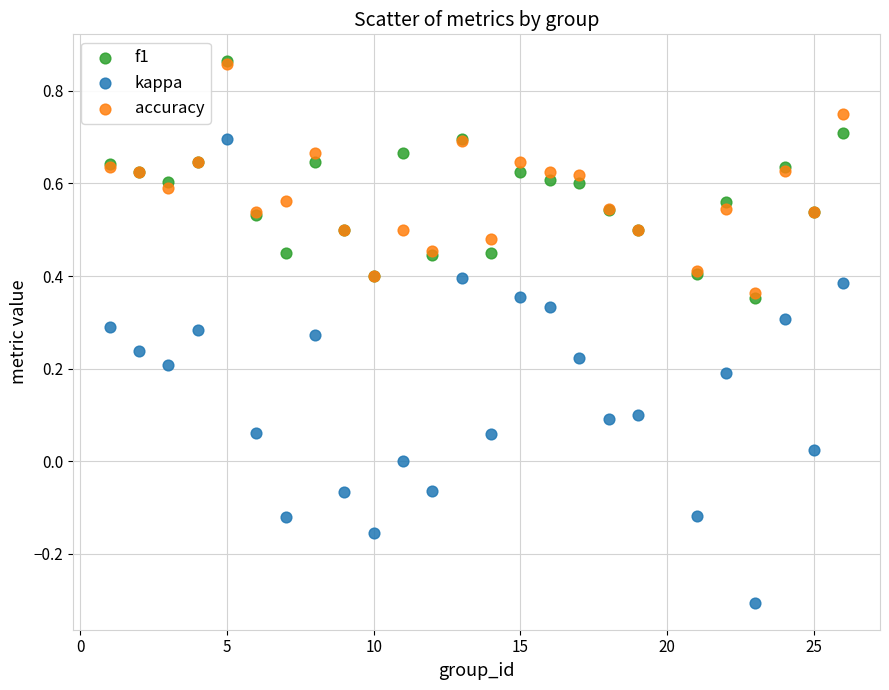

What are all the series names shown in the legend?

f1, kappa, accuracy